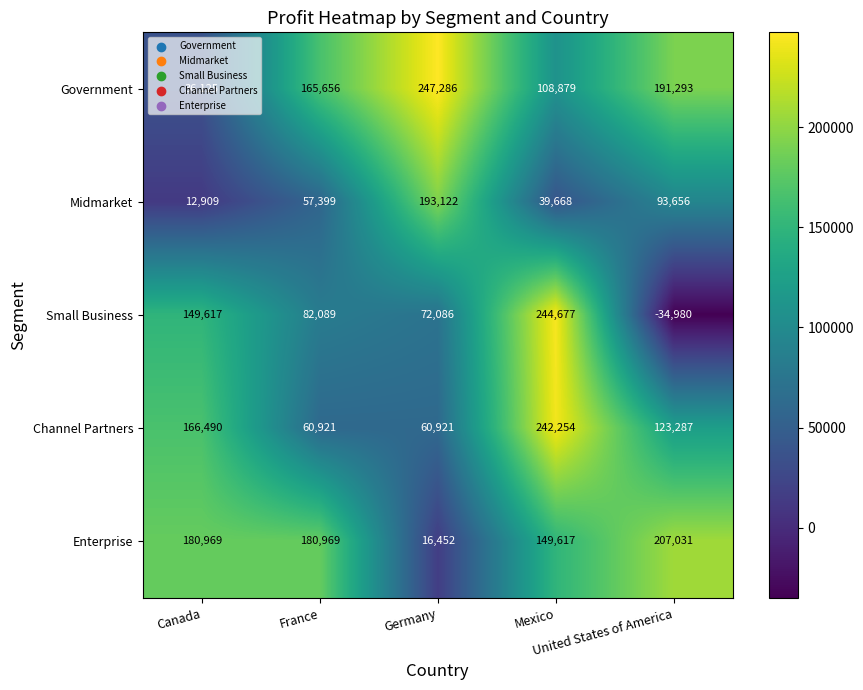

List the series in order of their peak value, lowest first.

Midmarket, Enterprise, Channel Partners, Small Business, Government